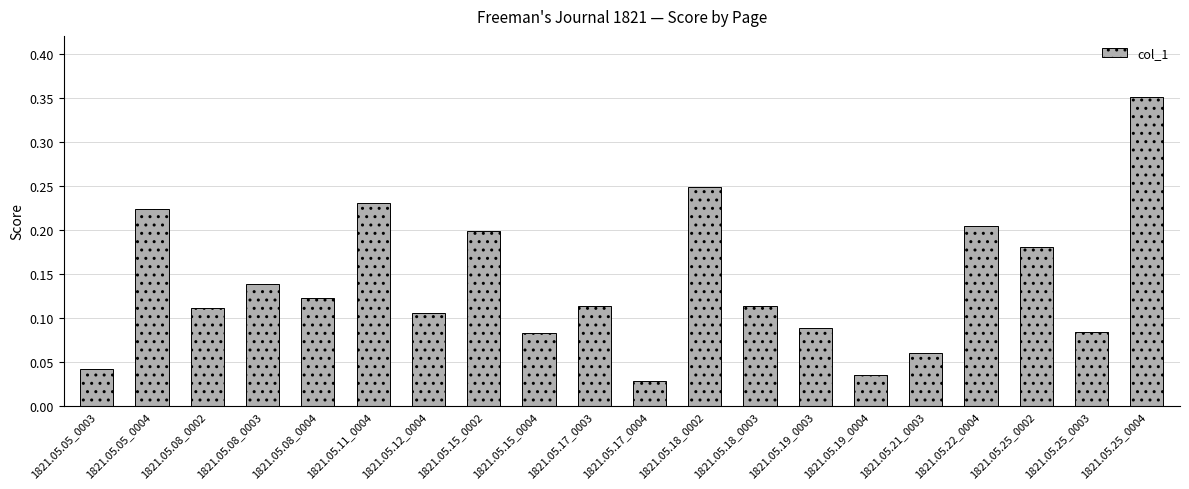

What is the sum of the values at 1821.05.08_0002 and 1821.05.22_0004?

0.3